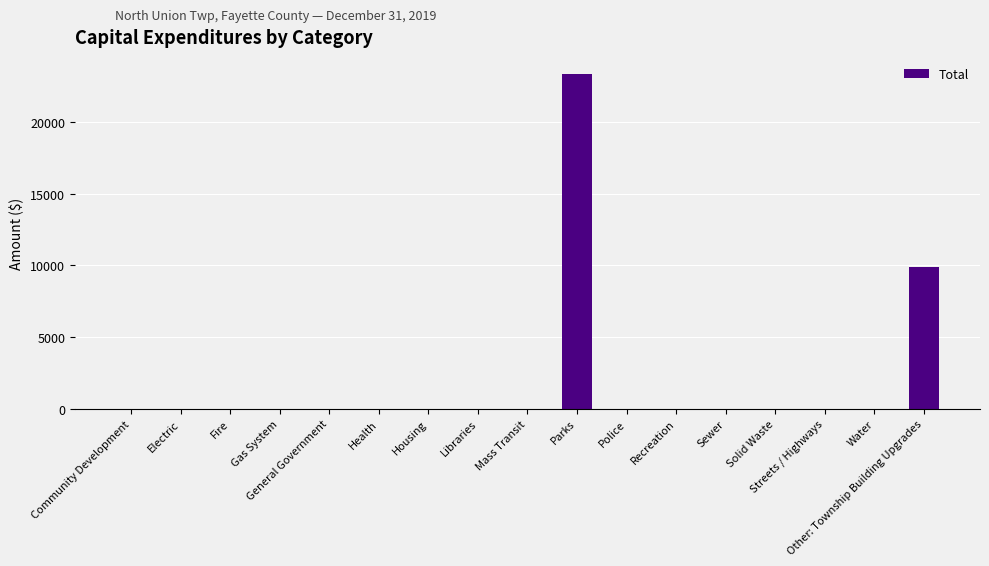

At which label is the value closest to 11681?

Other: Township Building Upgrades